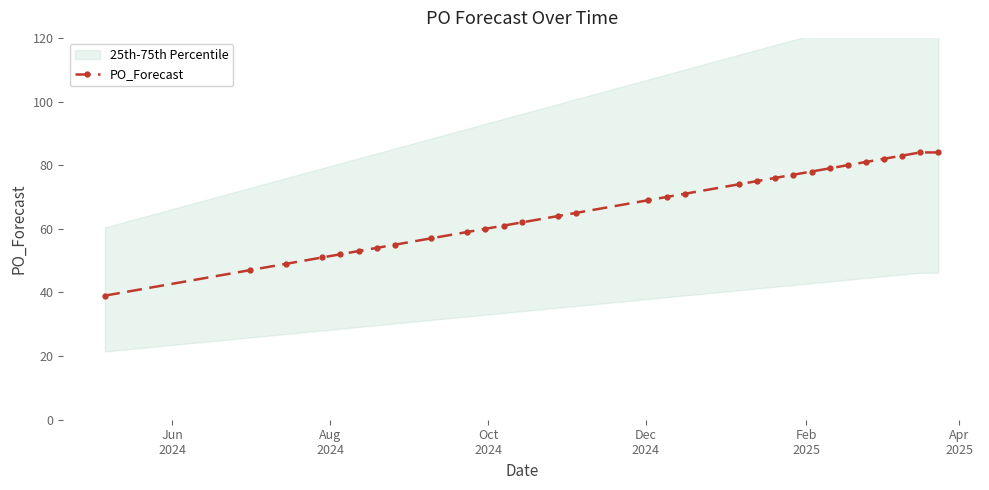

How many data points are less than 69?

15